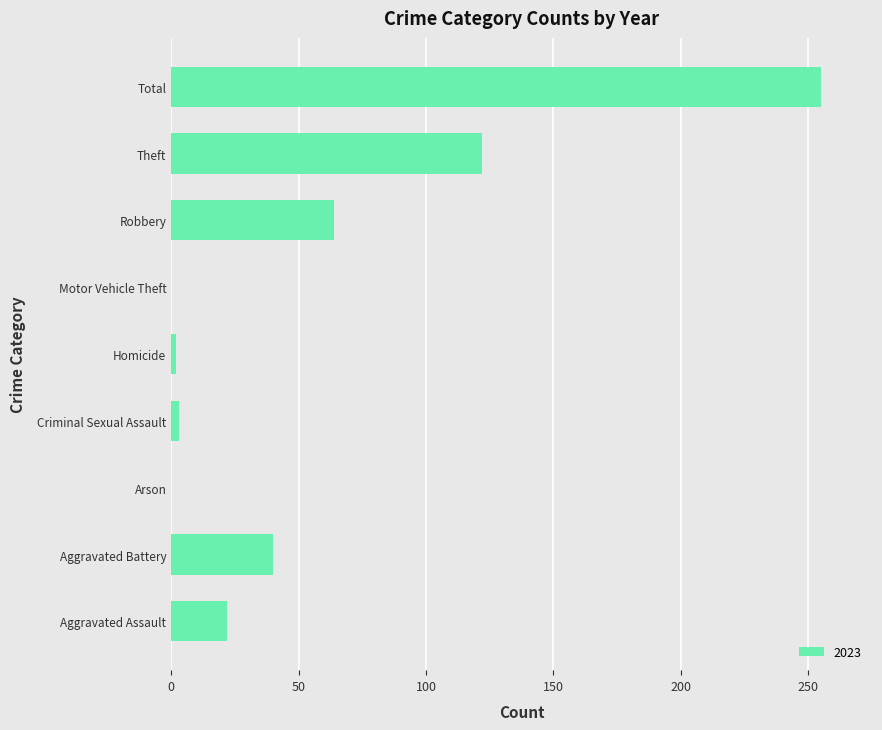

What is the change in value from Robbery to Total?

+191